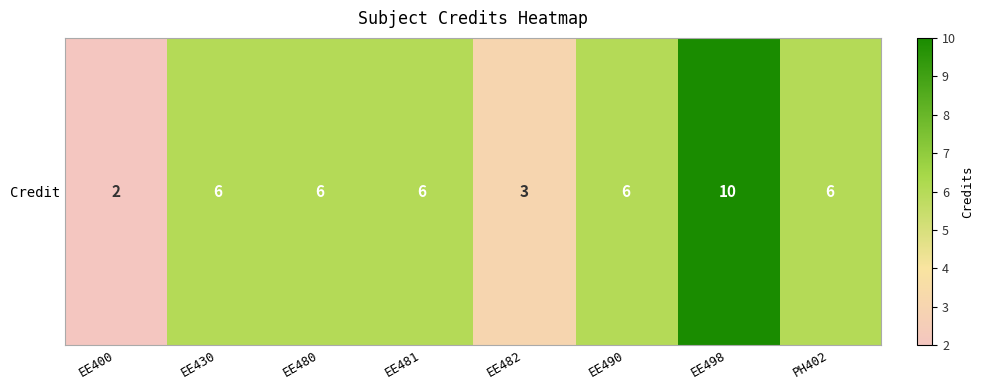

Which label corresponds to the smallest value in the chart?

EE400